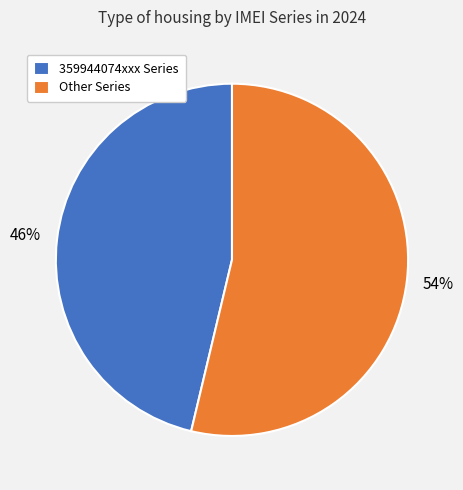

Which category accounts for the majority?

Other Series